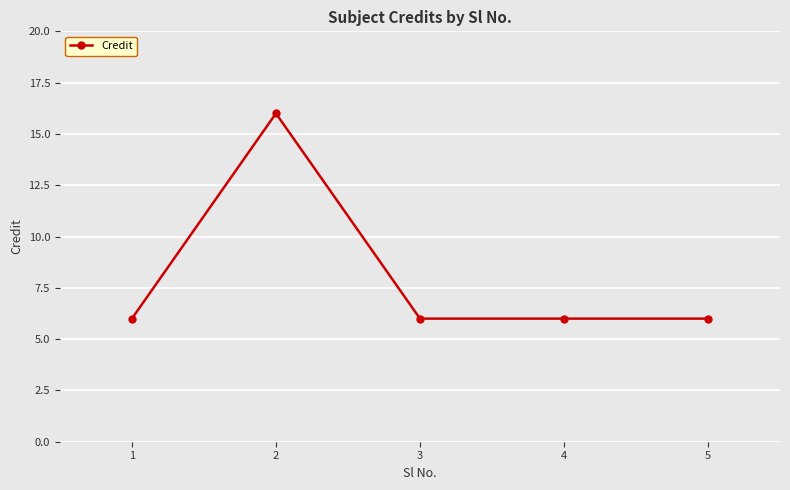

At which category does the chart reach its peak across all series?

2